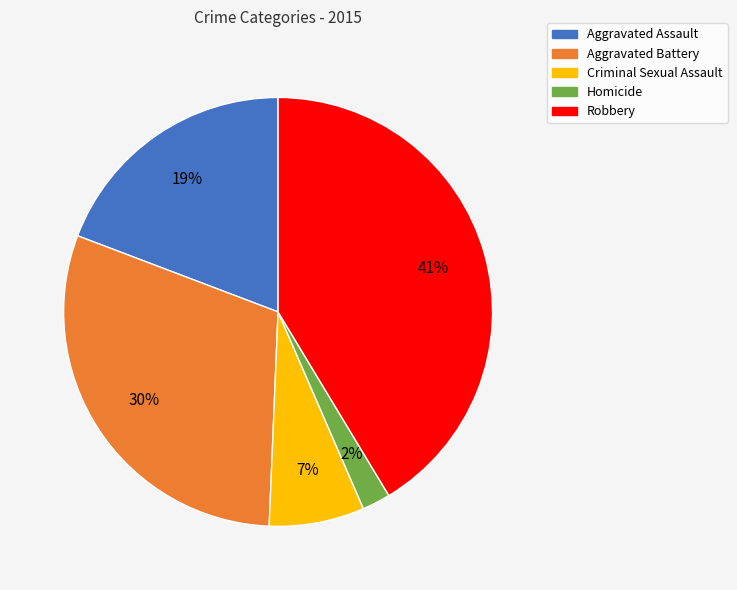

Is Aggravated Assault the majority of the pie?

No